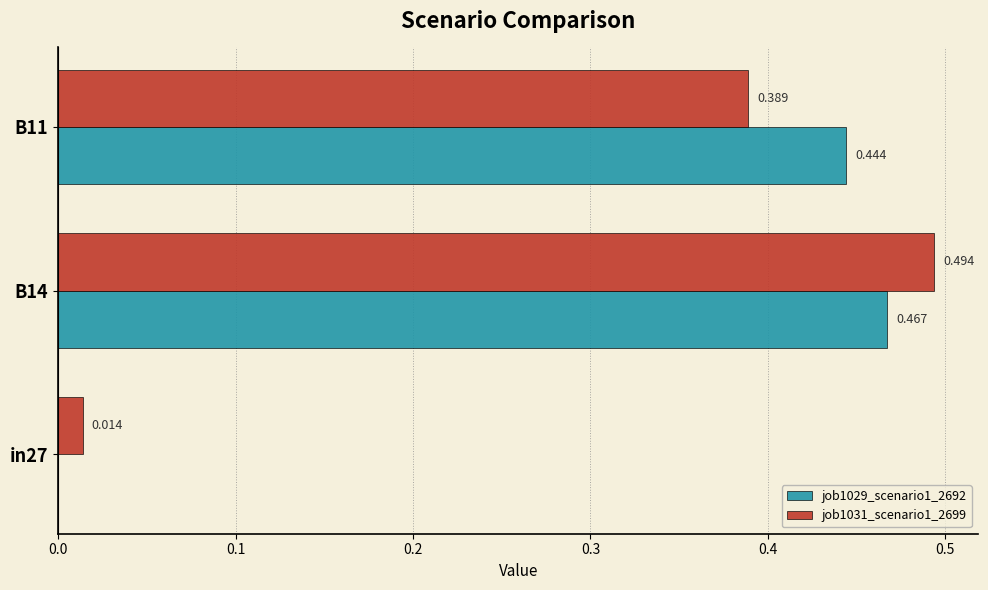

Which series has the largest range (max minus min)?

job1031_scenario1_2699